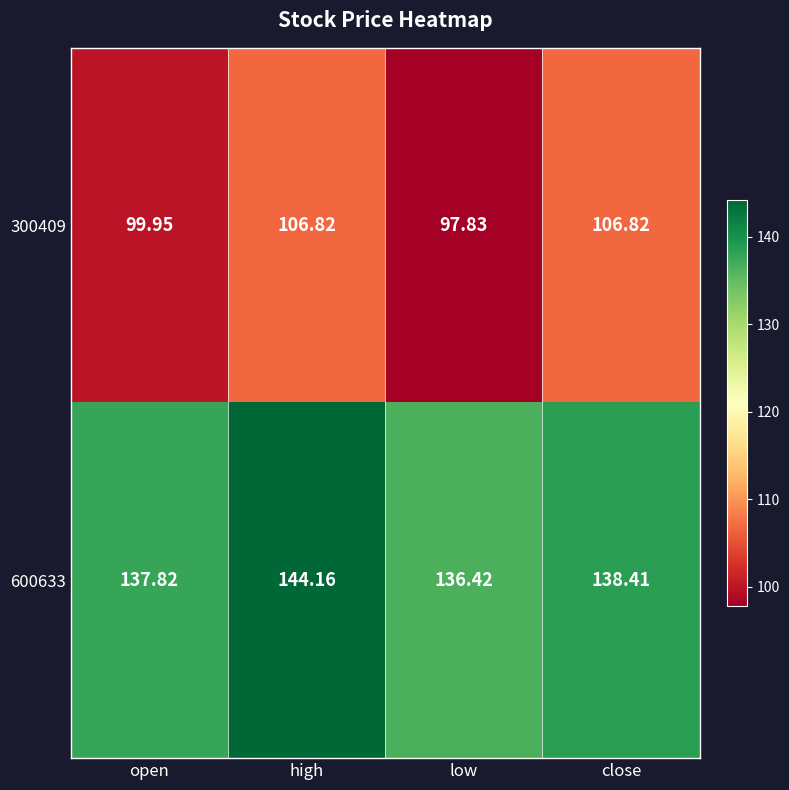

Which series has the largest total across all categories?

600633